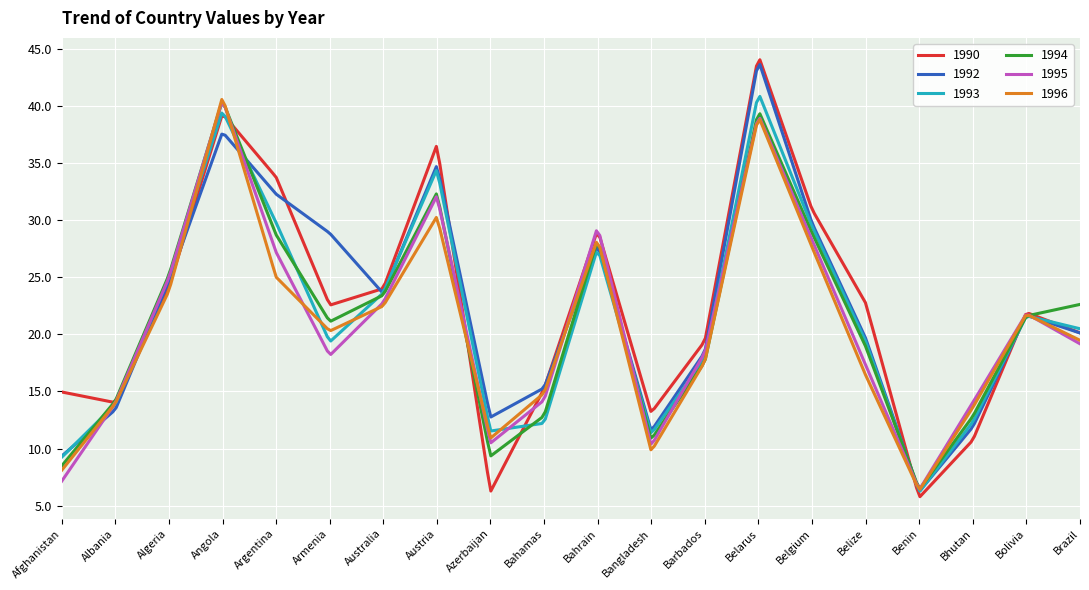

What is the minimum value for 1993?

6.3